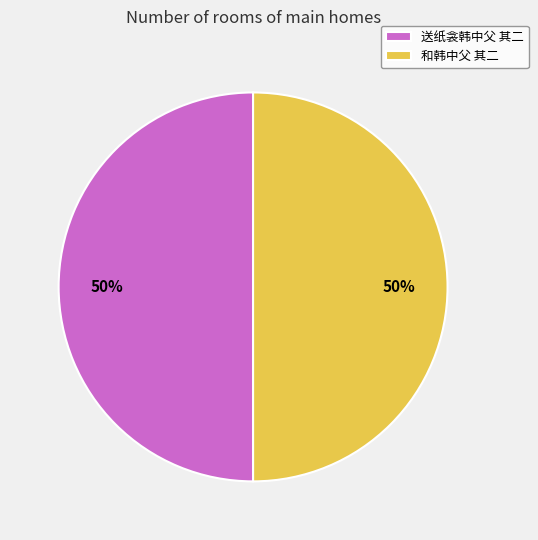

What is the ratio of the value at 和韩中父 其二 to the value at 送纸衾韩中父 其二?

1.0